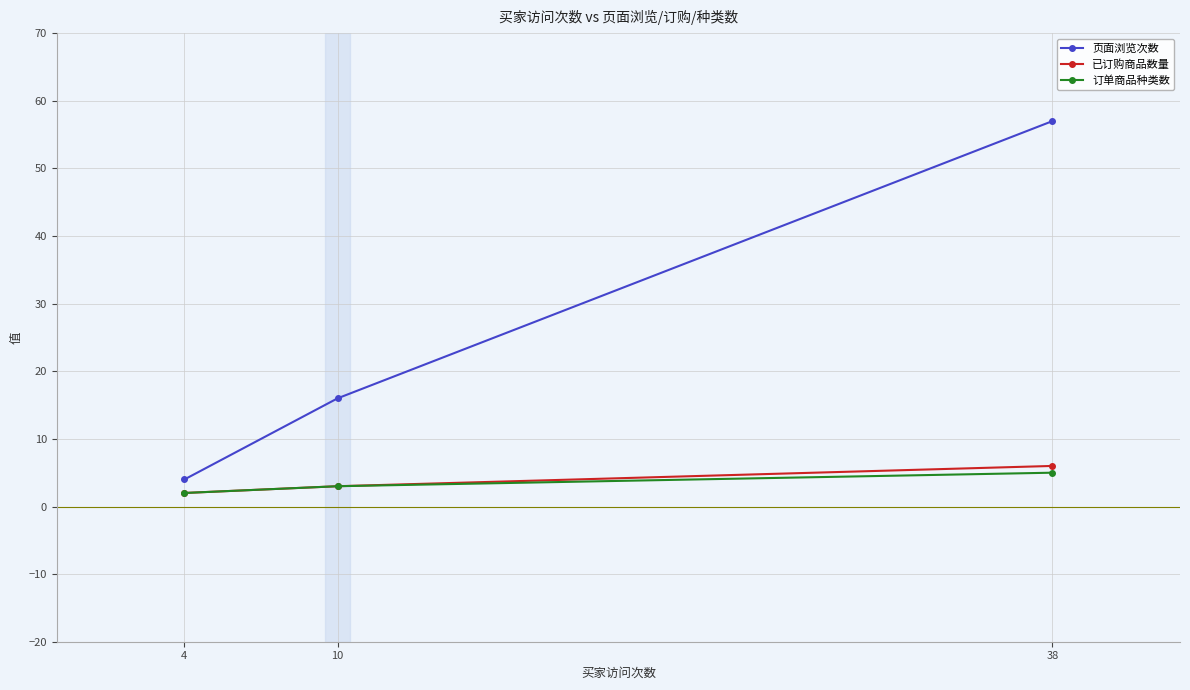

What is the average value of the 已订购商品数量 series?

4